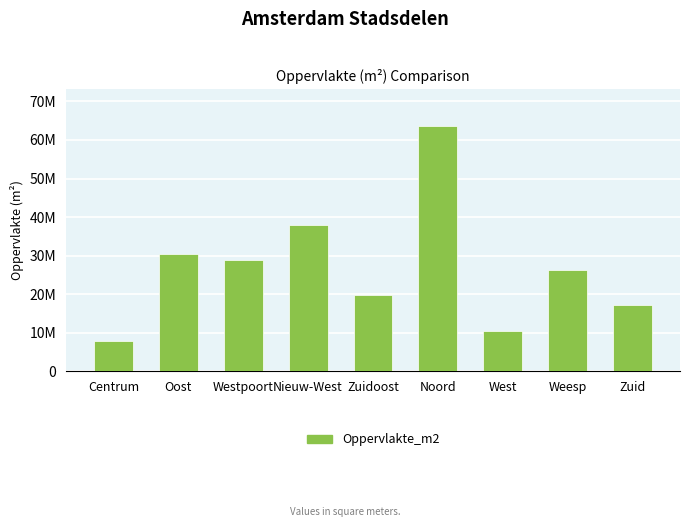

The value at Zuid is 17208815. True or false?

True